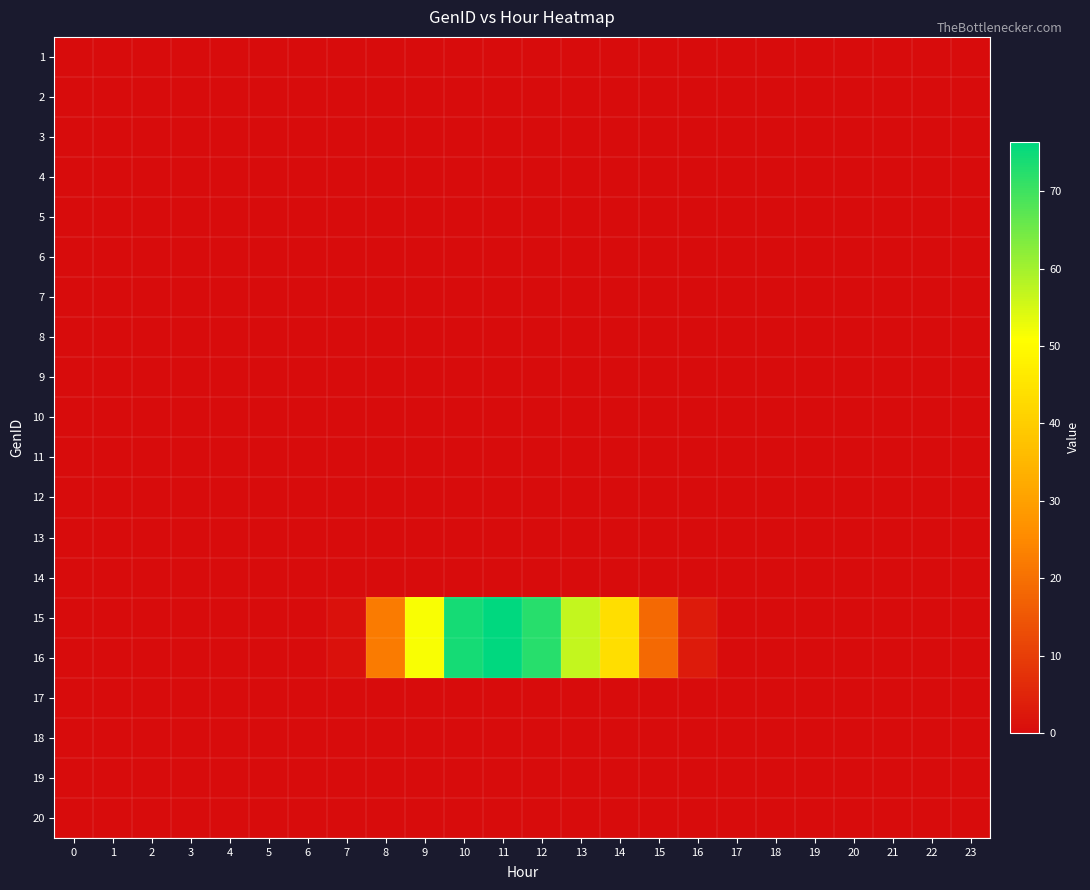

At how many categories does at least one series exceed 39?

6